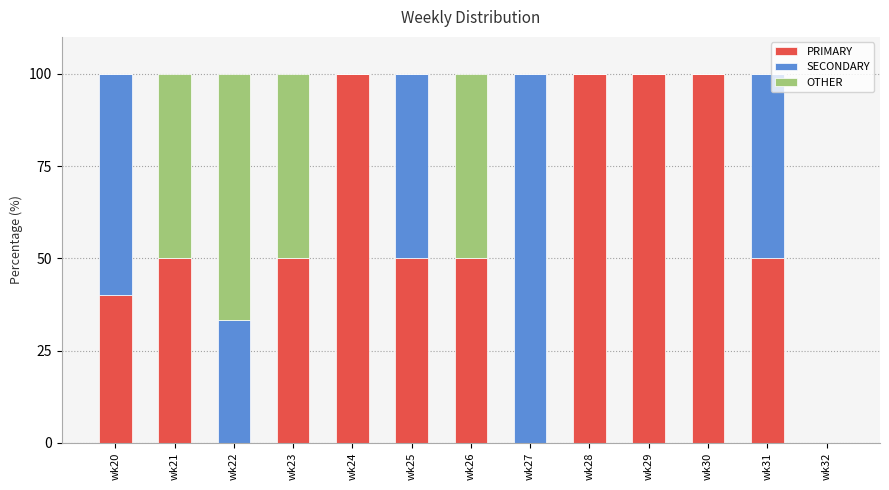

What is the maximum value for PRIMARY?

100.0